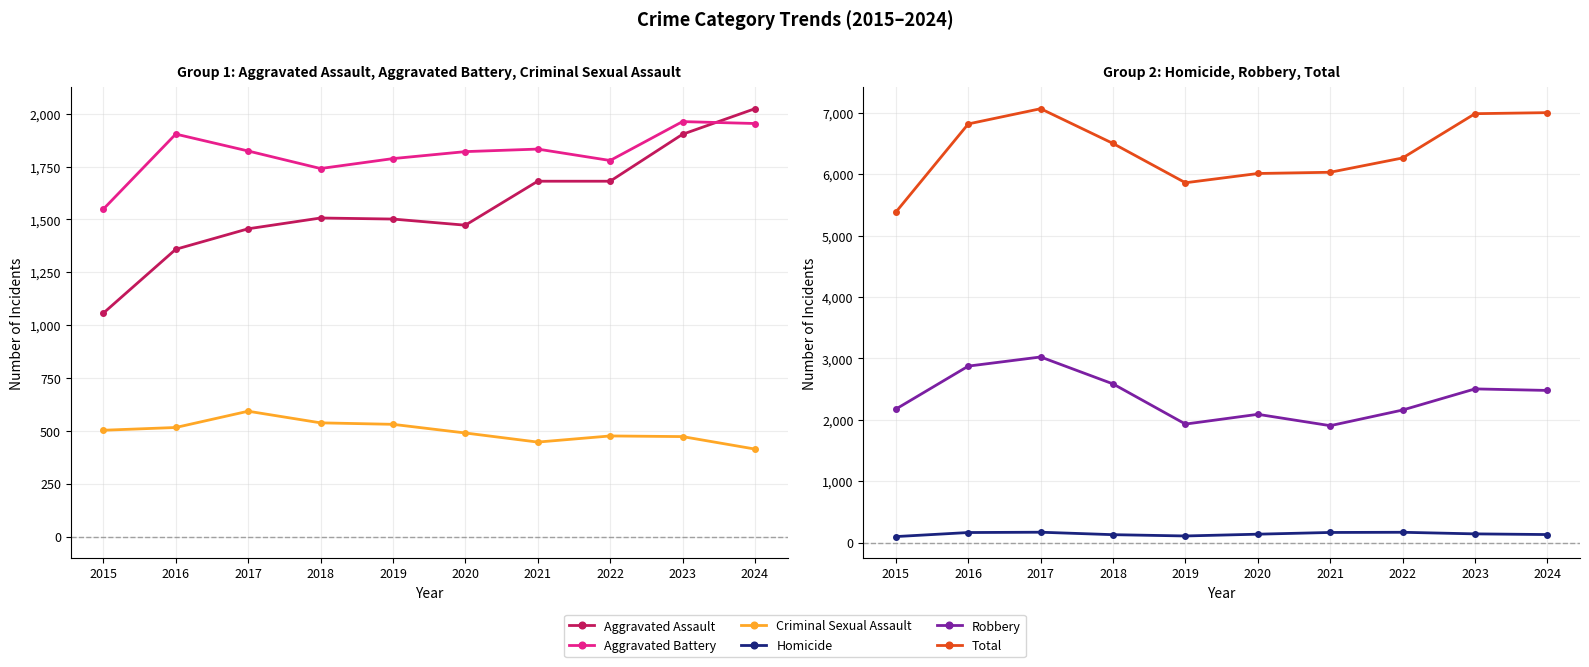

Where is the first local maximum for Aggravated Battery?

2016